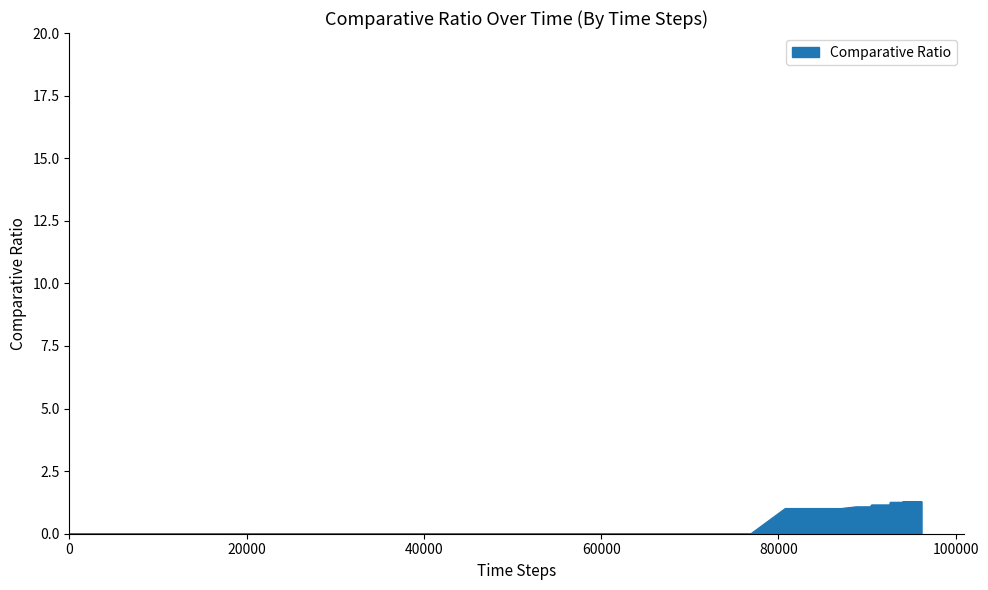

What is the maximum value shown in the chart?

1.3